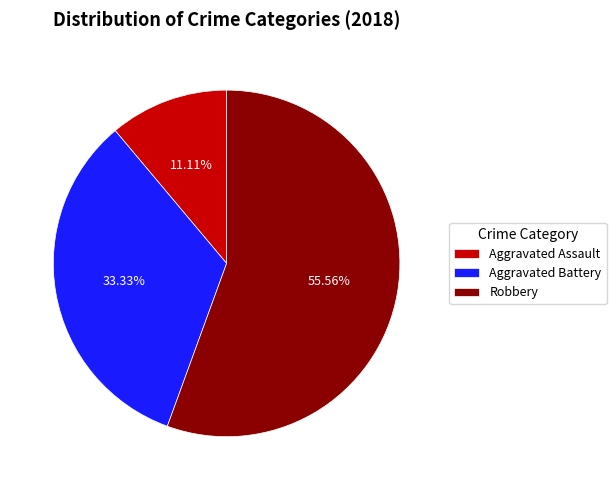

To the nearest percent, what is the average slice percentage?

33%